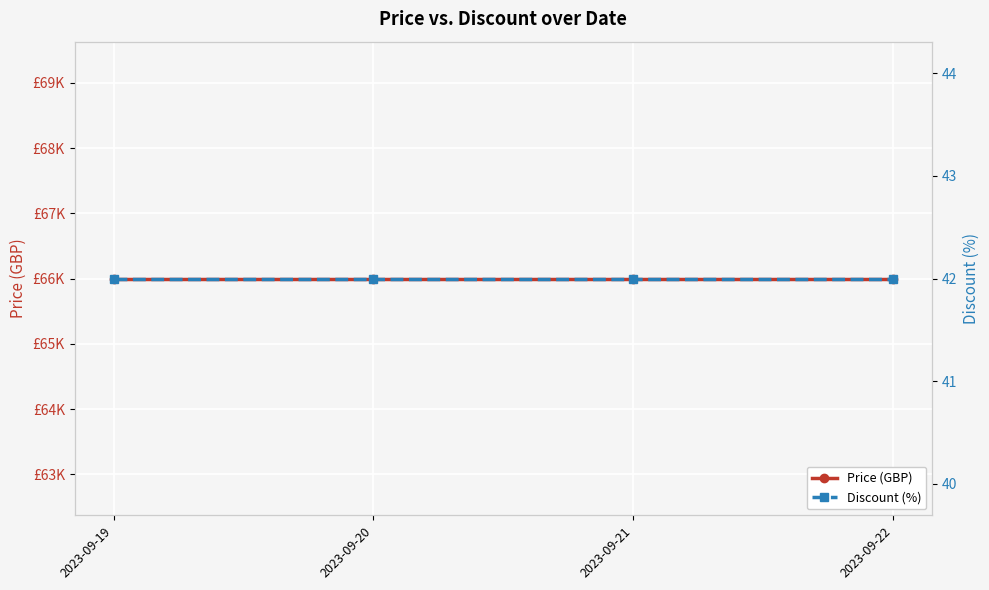

Which category has the highest value across all series?

2023-09-19